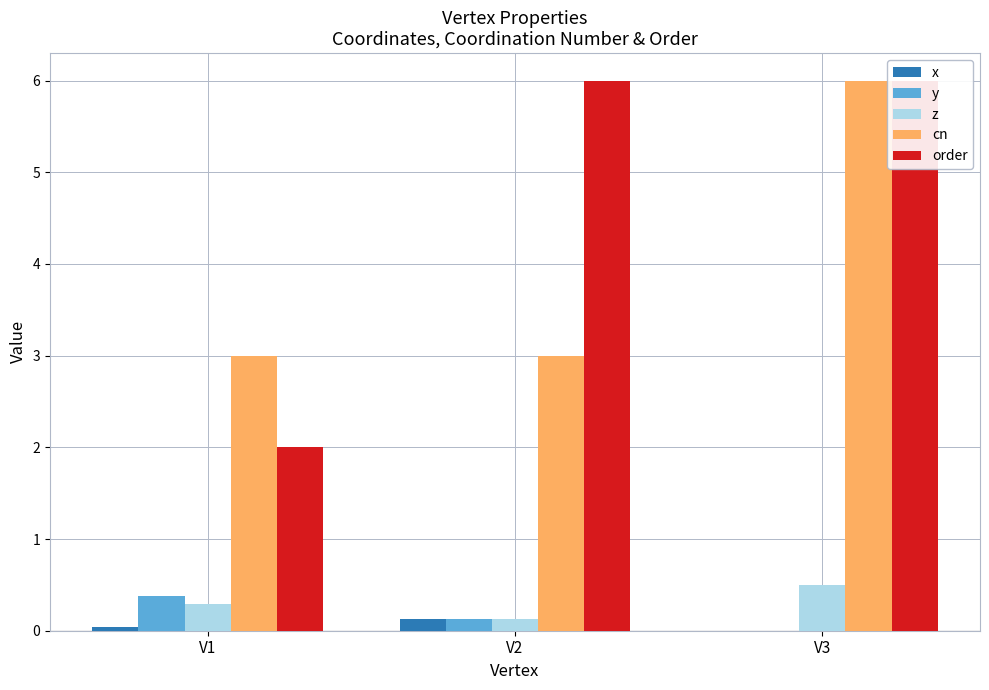

Which series has the widest spread of values?

order